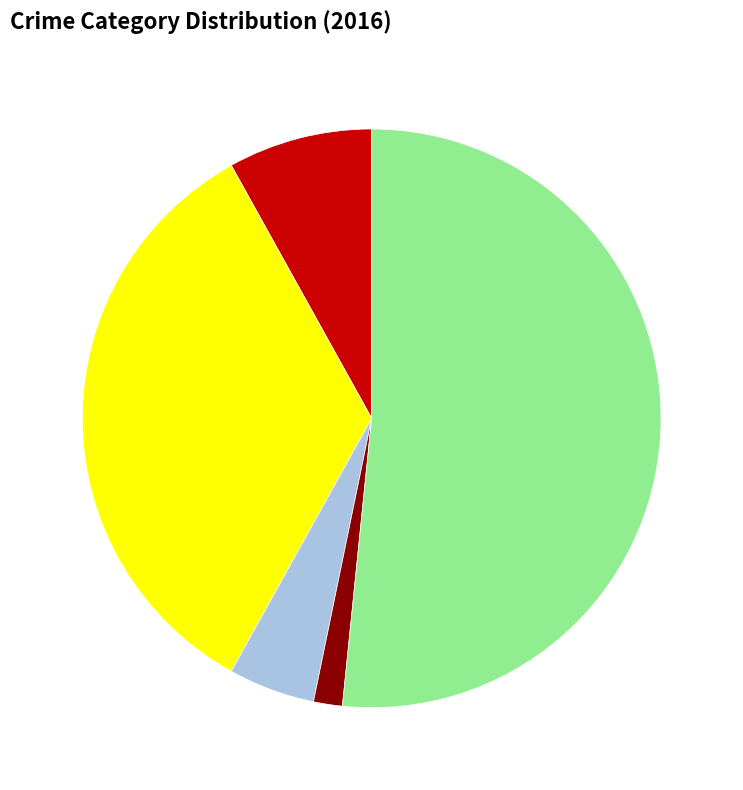

Is there a majority slice in this chart?

Yes